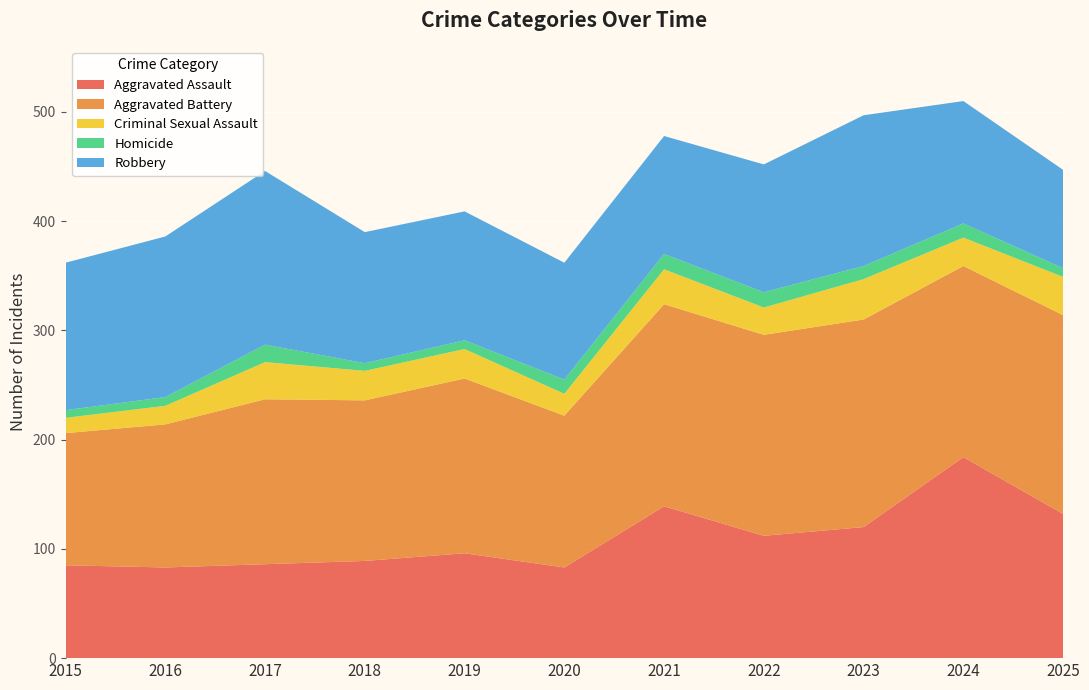

Reading left to right, extract all data points from this chart.

Aggravated Assault: 2015=85	2016=83	2017=86	2018=89	2019=96	2020=83	2021=139	2022=112	2023=120	2024=184	2025=132
Aggravated Battery: 2015=121	2016=131	2017=151	2018=147	2019=160	2020=139	2021=185	2022=184	2023=190	2024=175	2025=182
Criminal Sexual Assault: 2015=14	2016=17	2017=34	2018=27	2019=27	2020=20	2021=32	2022=25	2023=37	2024=26	2025=35
Homicide: 2015=7	2016=8	2017=16	2018=7	2019=8	2020=13	2021=14	2022=14	2023=12	2024=13	2025=8
Robbery: 2015=135	2016=147	2017=159	2018=120	2019=118	2020=107	2021=108	2022=117	2023=138	2024=112	2025=90